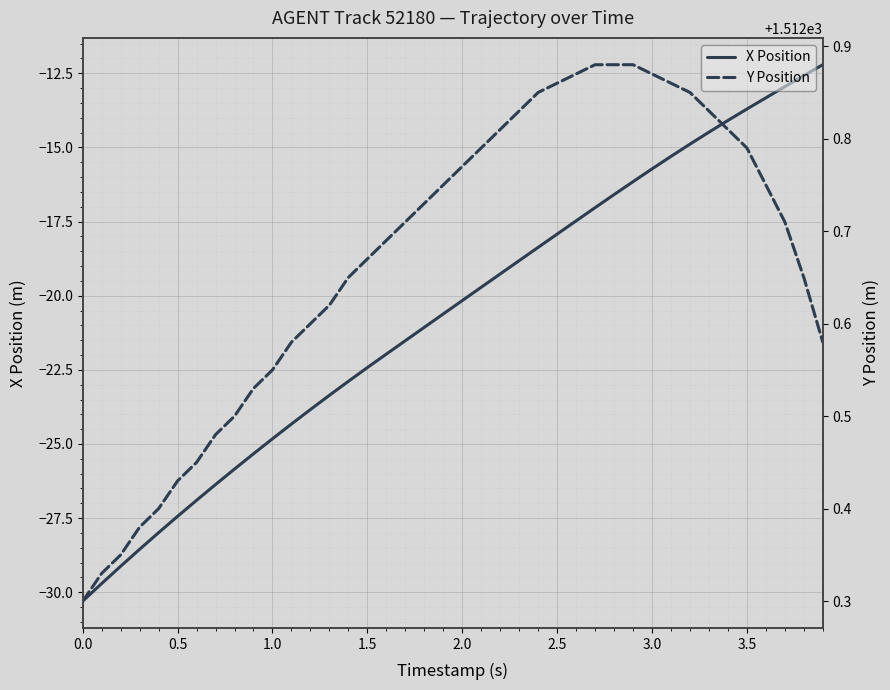

Is this an area chart (filled region under the line)?

No